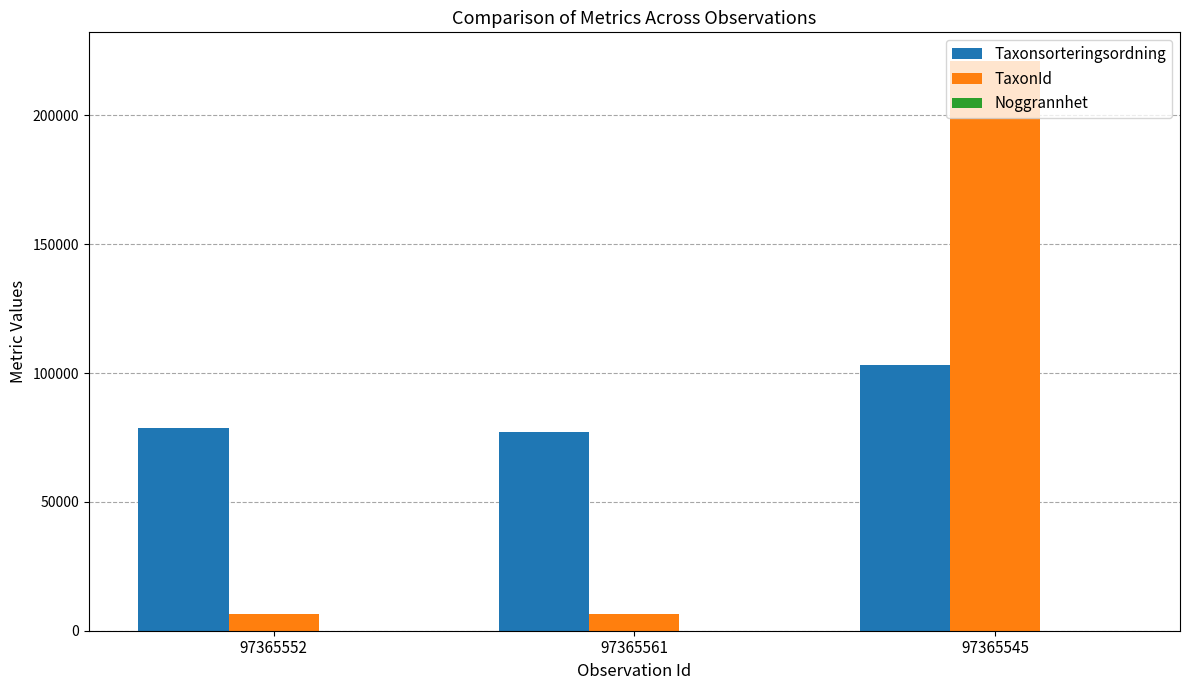

What is the highest value of the Taxonsorteringsordning series?

103265